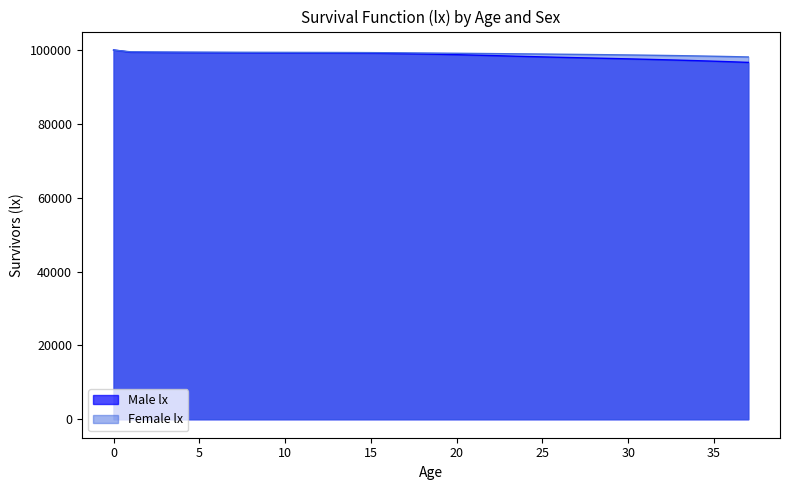

Does the chart display data point markers on the line(s)?

No